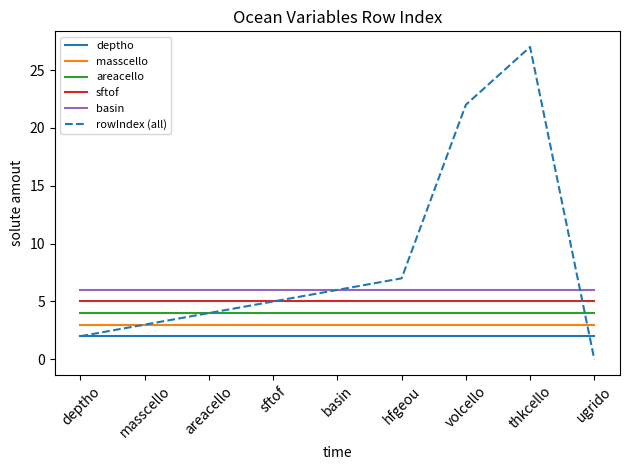

List the series in order of their peak value, highest first.

rowIndex (all), basin, sftof, areacello, masscello, deptho